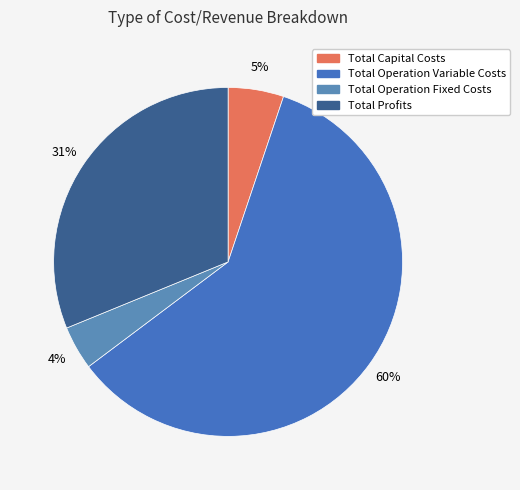

What portion of the pie excludes Total Capital Costs?

94.9%